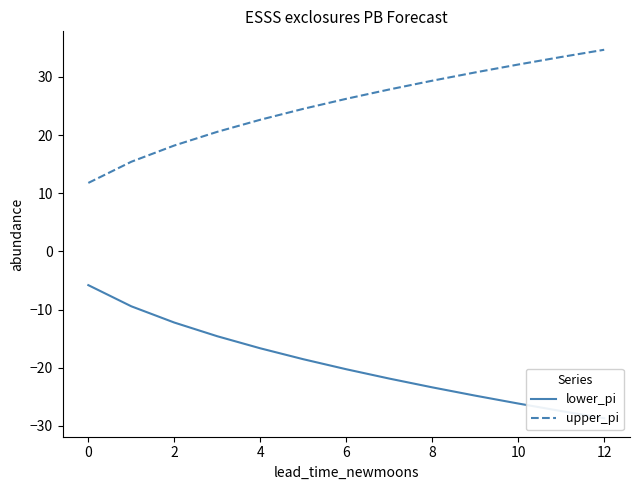

How many data points in lower_pi are less than -20?

7